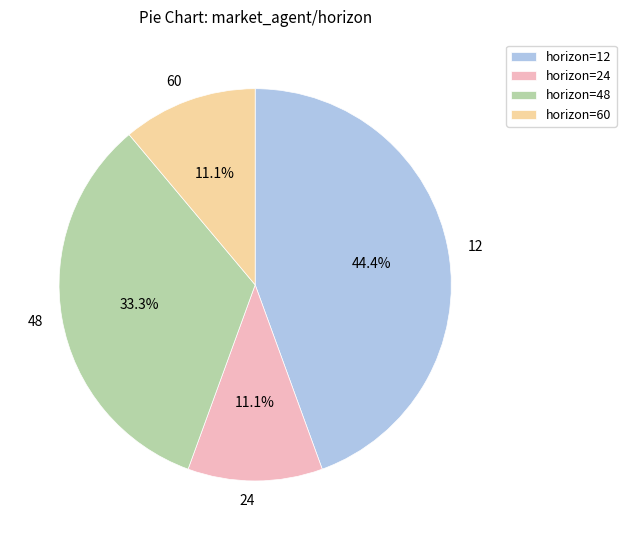

What is the total percentage of 12 and 24?

55.6%